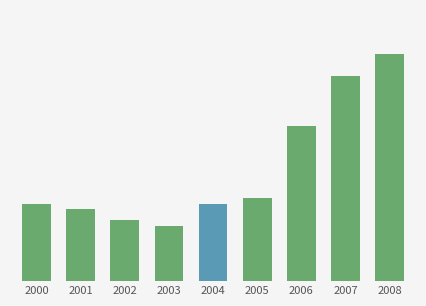

Does the chart contain any negative values?

No